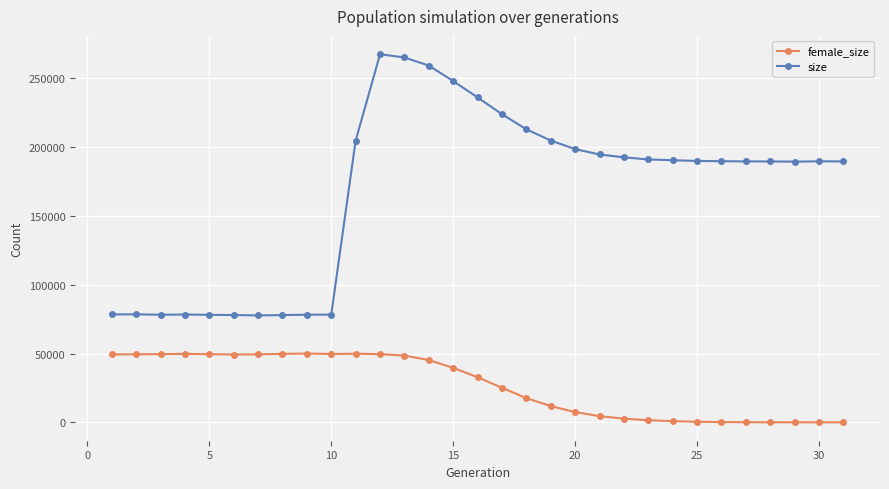

Count the number of data series in this chart.

2